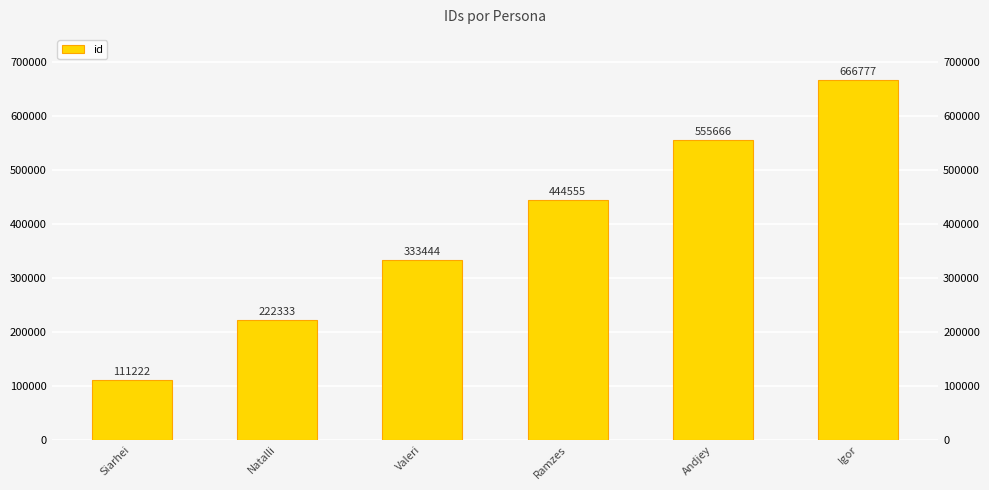

What is the sum of all values?

2333997